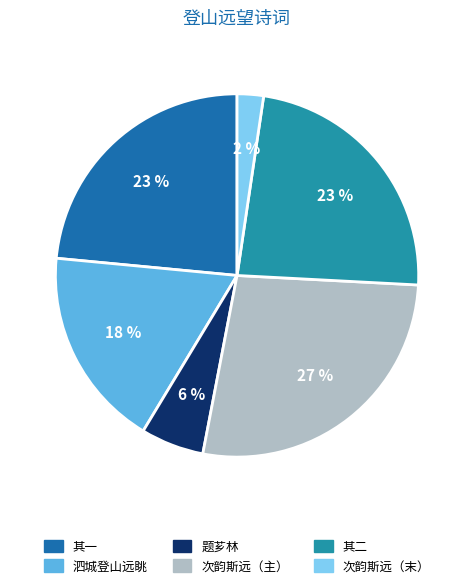

To the nearest percent, what percentage of the pie is 其二?

23%